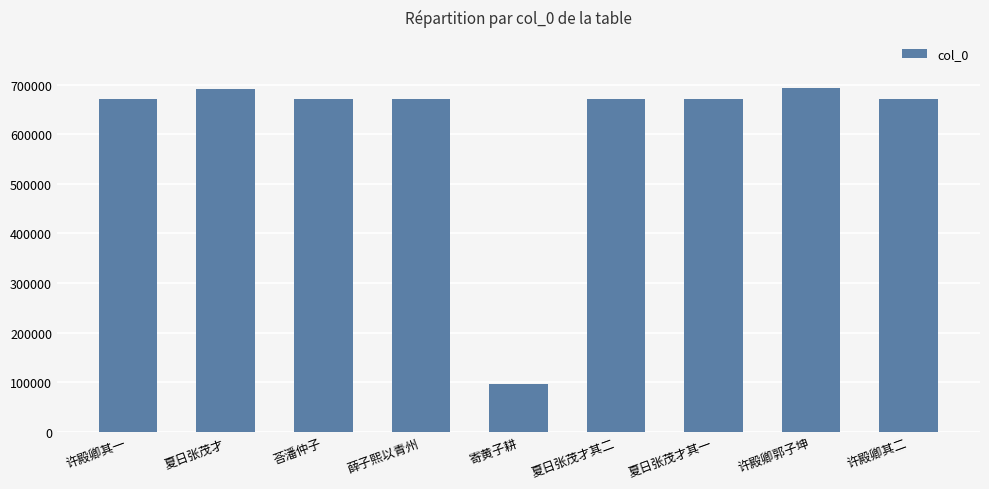

What is the sum of the values at 夏日张茂才其一 and 许殿卿其二?

1340777